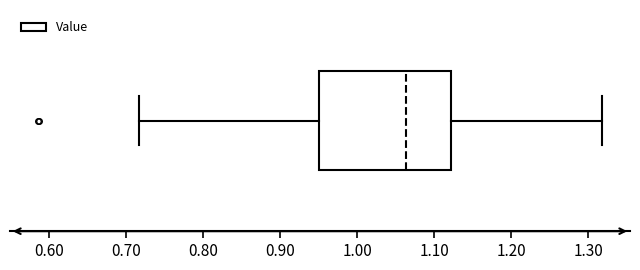

Where does the left whisker of the box end on the x-axis? The values are not printed on the chart, so give them approximately, as read against the axis.

0.72